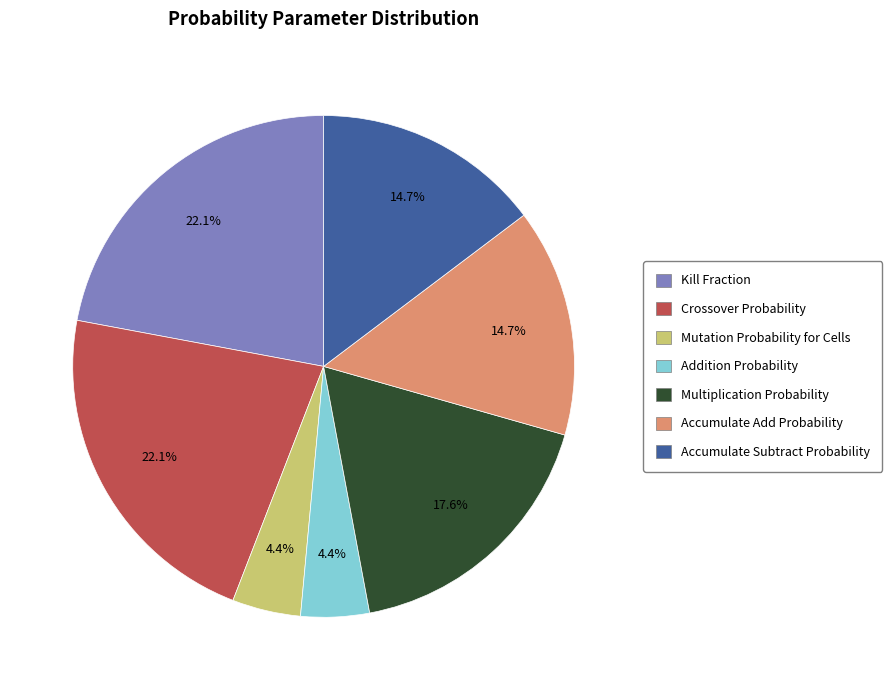

Count the number of slices in the pie.

7